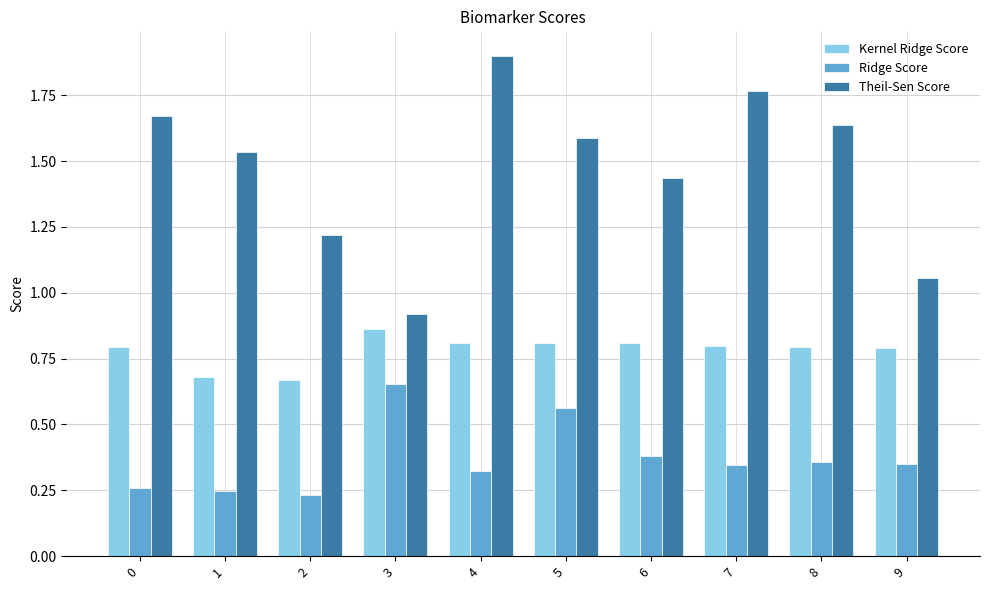

List the series in order of their peak value, highest first.

Theil-Sen Score, Kernel Ridge Score, Ridge Score